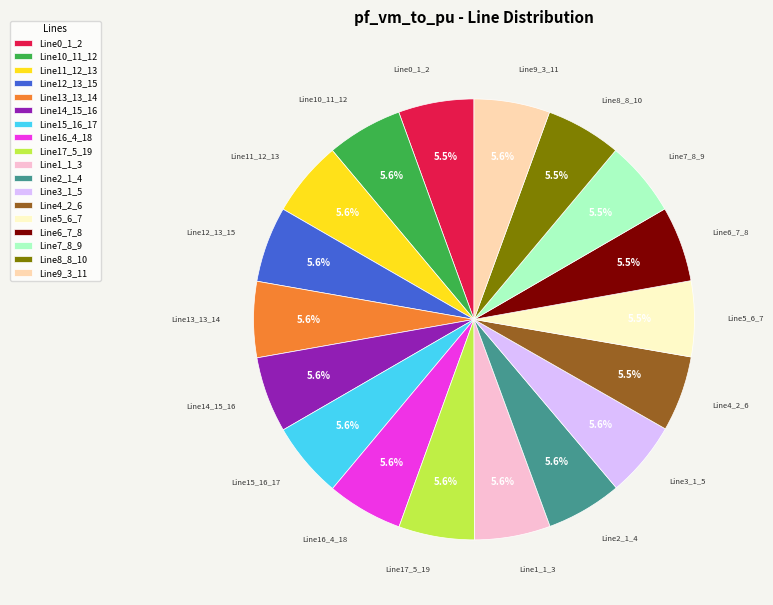

True or false: Line13_13_14 accounts for 21% of the total.

False